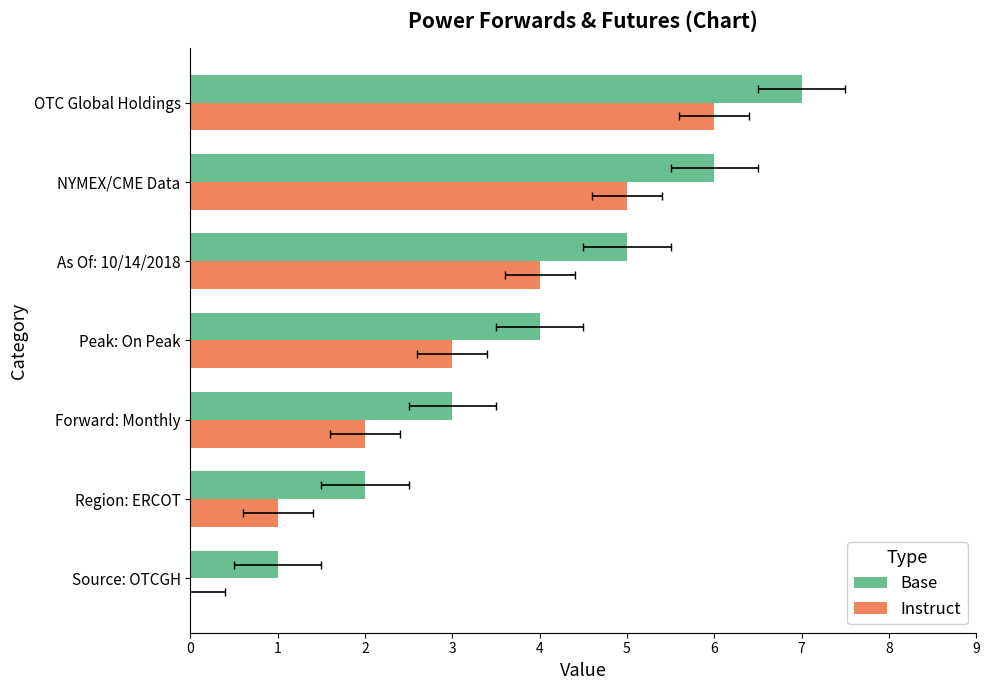

Rank the series at As Of: 10/14/2018 from lowest to highest value.

Instruct, Base